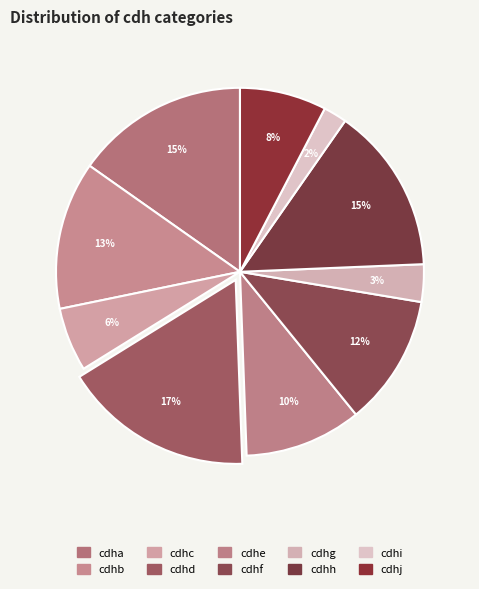

What percentage is the cdhj slice, to the nearest percent?

8%